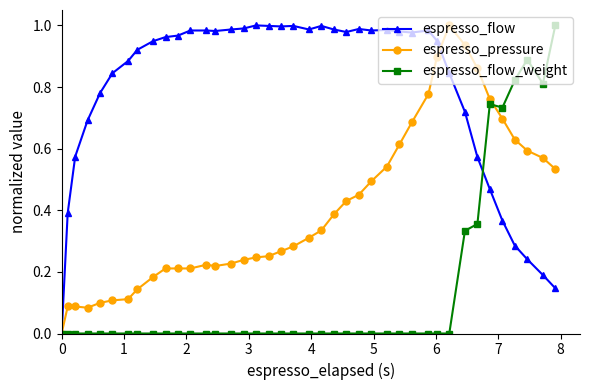

Does the chart have visible grid lines?

No